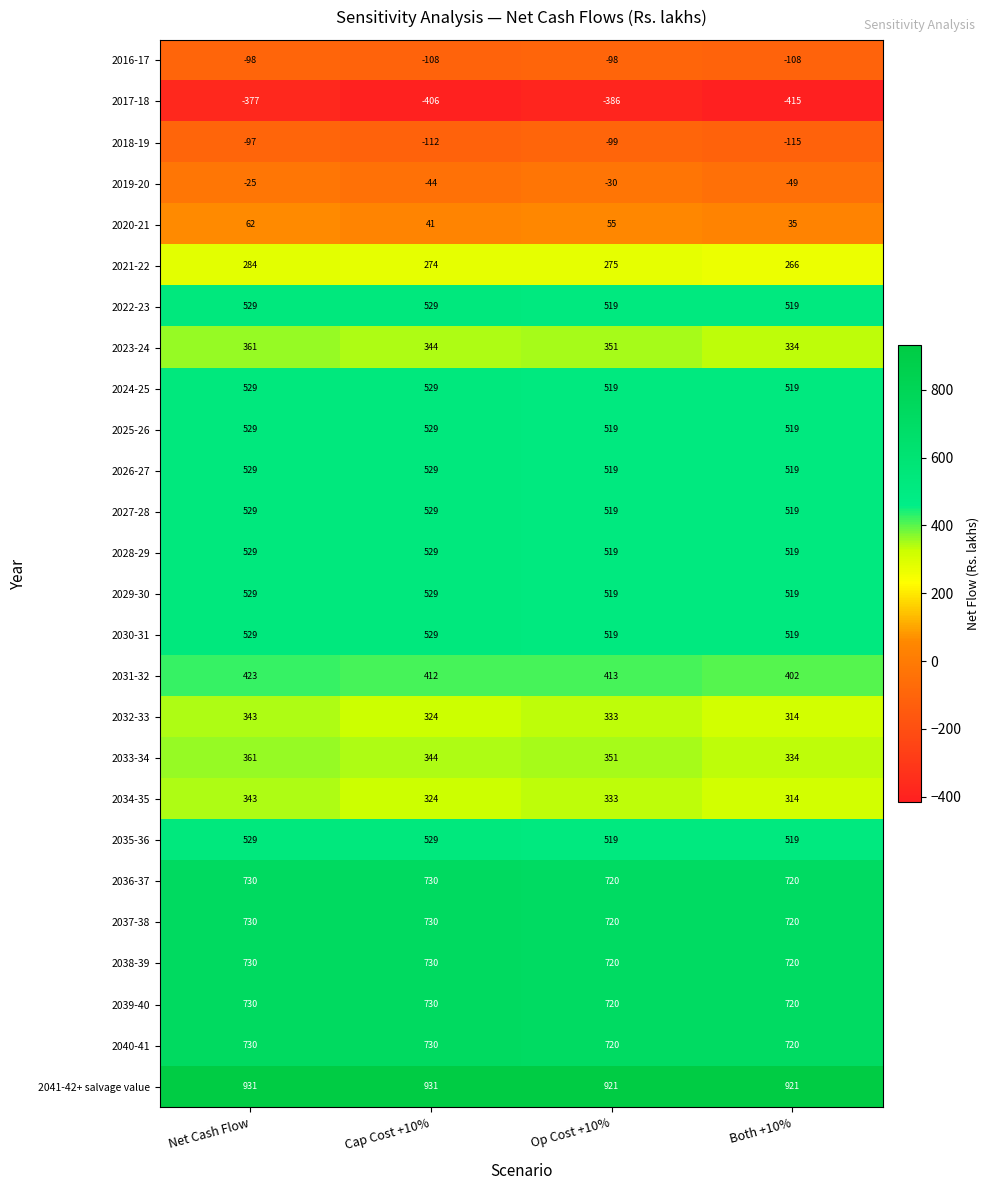

How many series are shown in this chart?

26